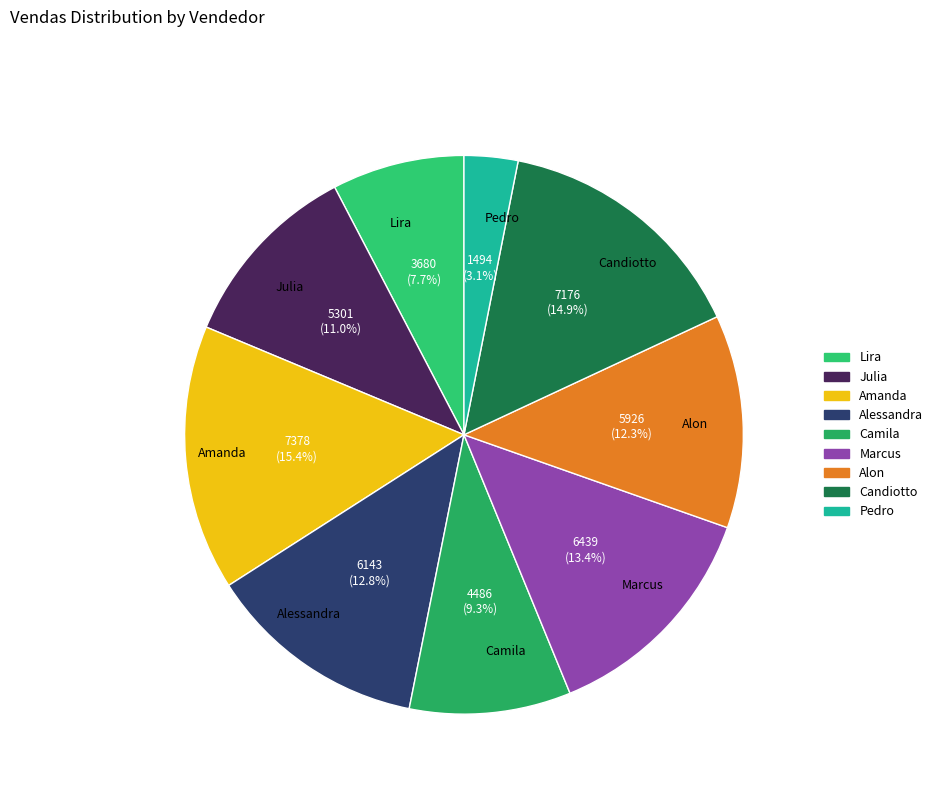

To the nearest percent, what is the difference between the Alon and Amanda slice percentages?

3%